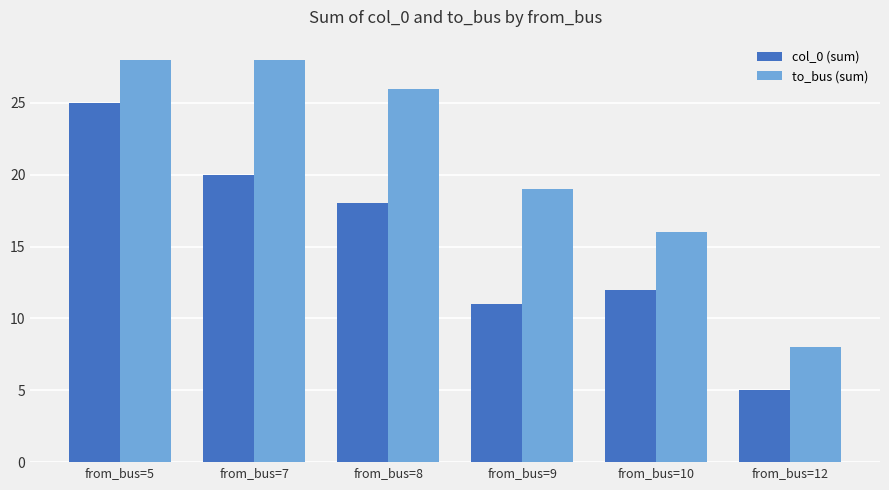

What is the average value of the to_bus (sum) series?

21